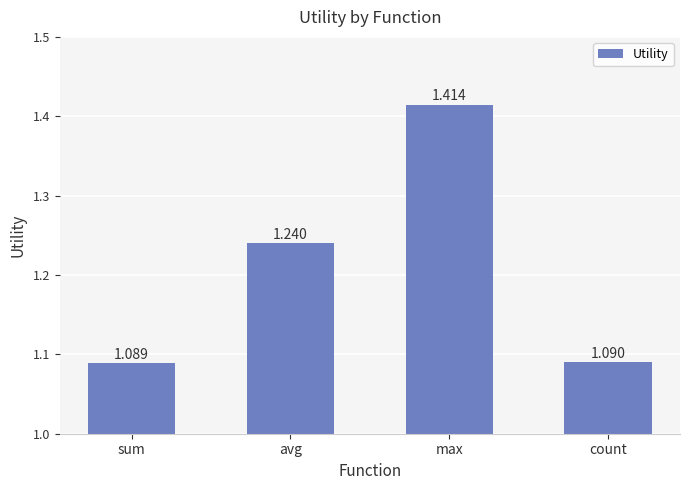

Which category has the highest value across all series?

max